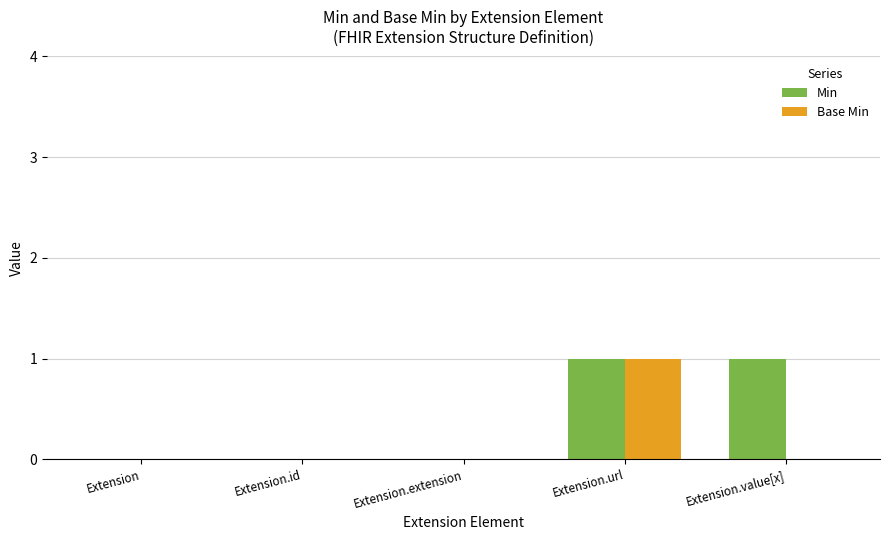

At which label does Base Min reach its peak?

Extension.url